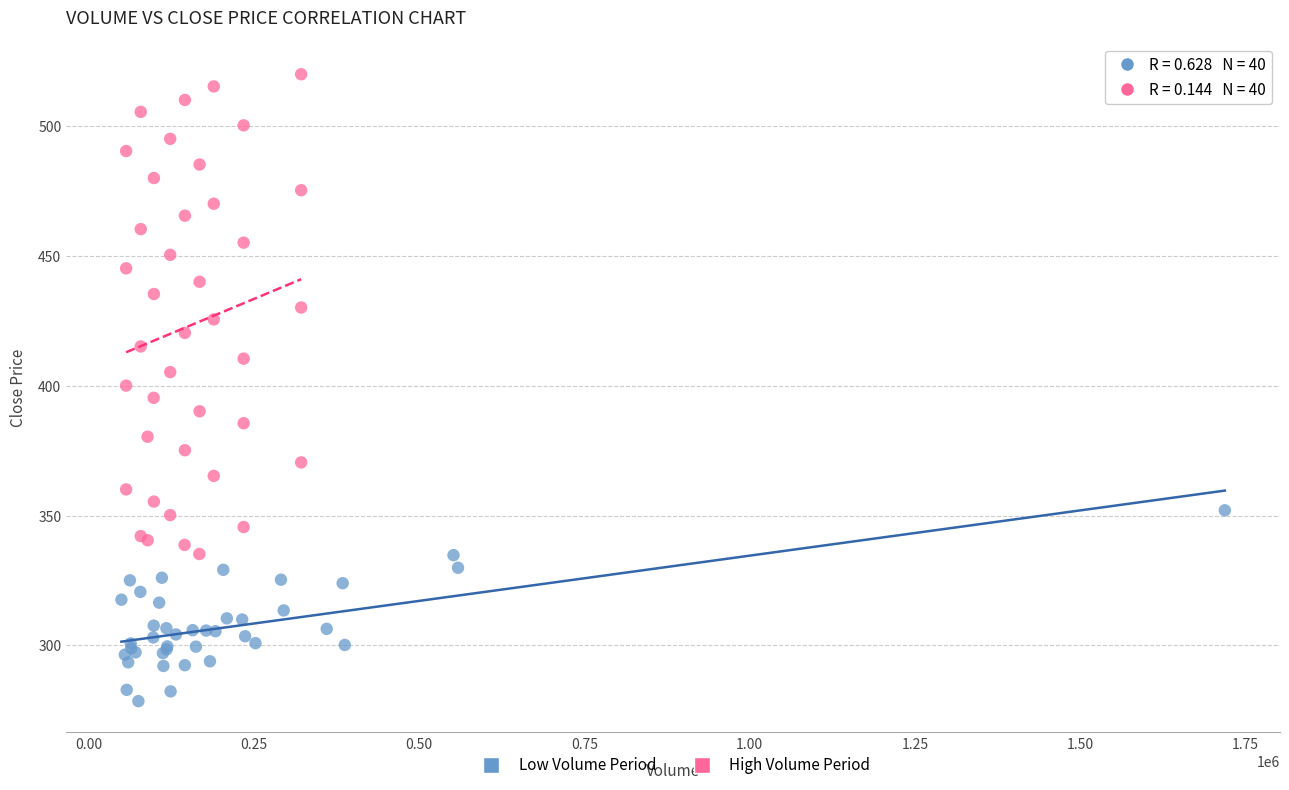

What are all the series names shown in the legend?

Low Volume Period, High Volume Period